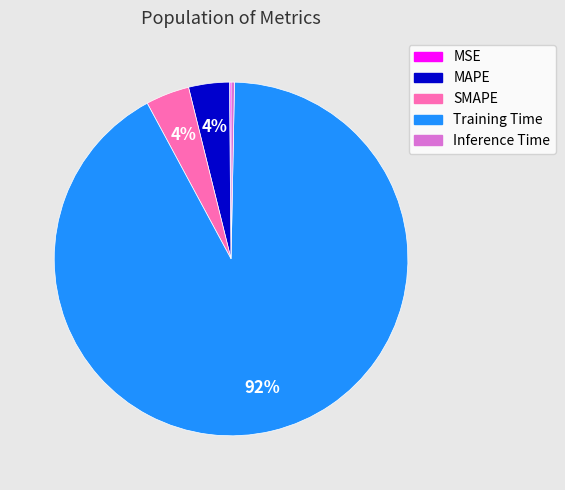

Combined, do SMAPE and Training Time account for over 50%?

Yes